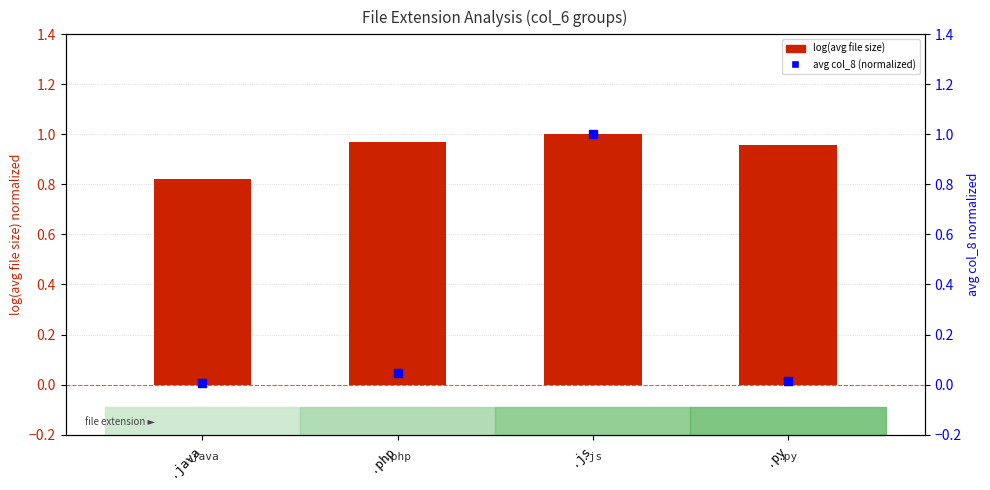

Which series contains the highest Y value?

log(avg file size)